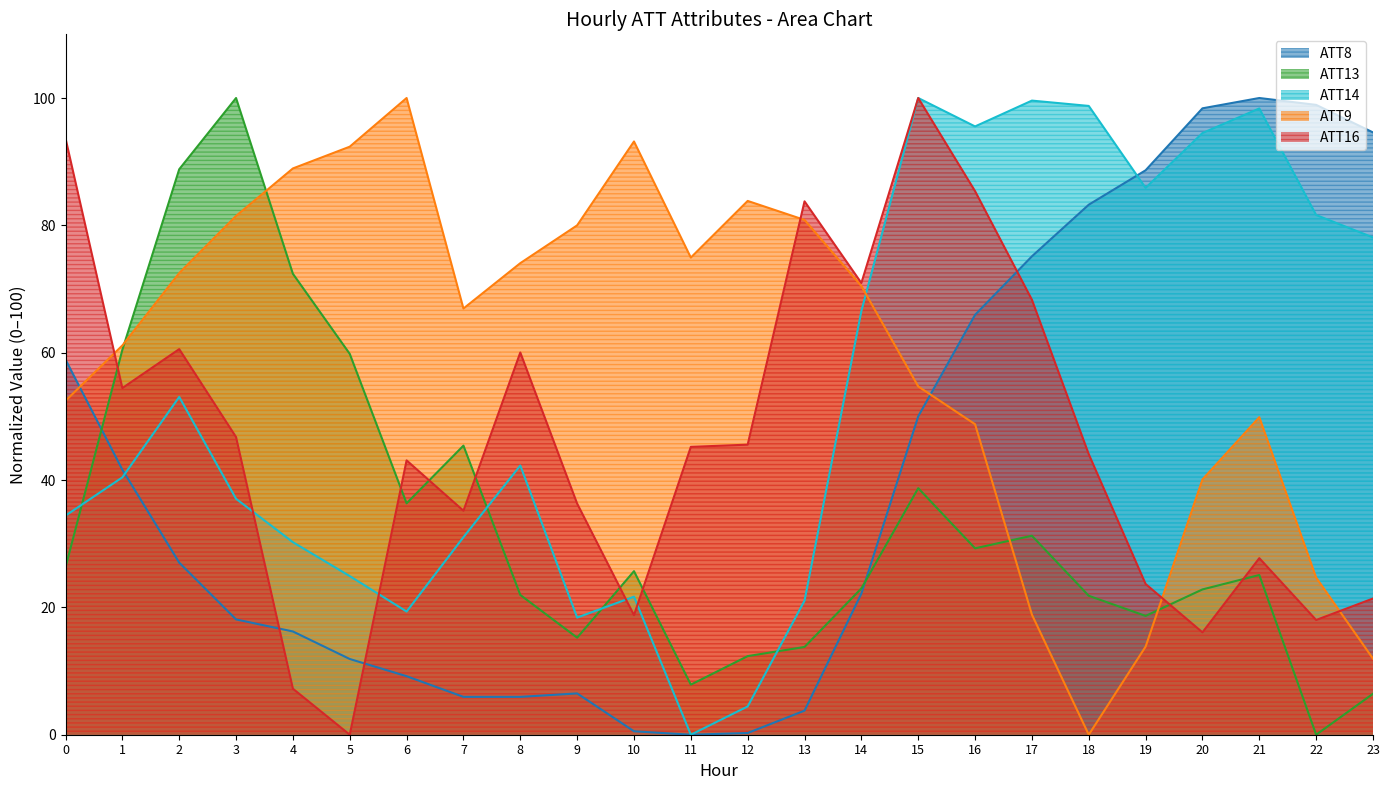

How many intersections are there between ATT13 and ATT8?

2